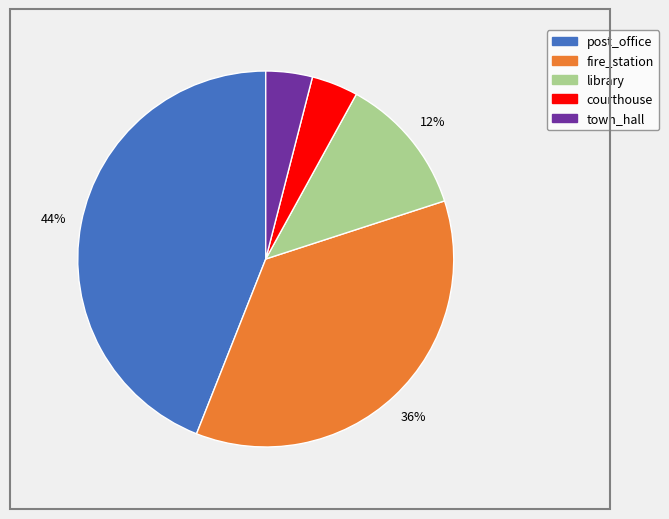

Is the sum of courthouse and library greater than half?

No